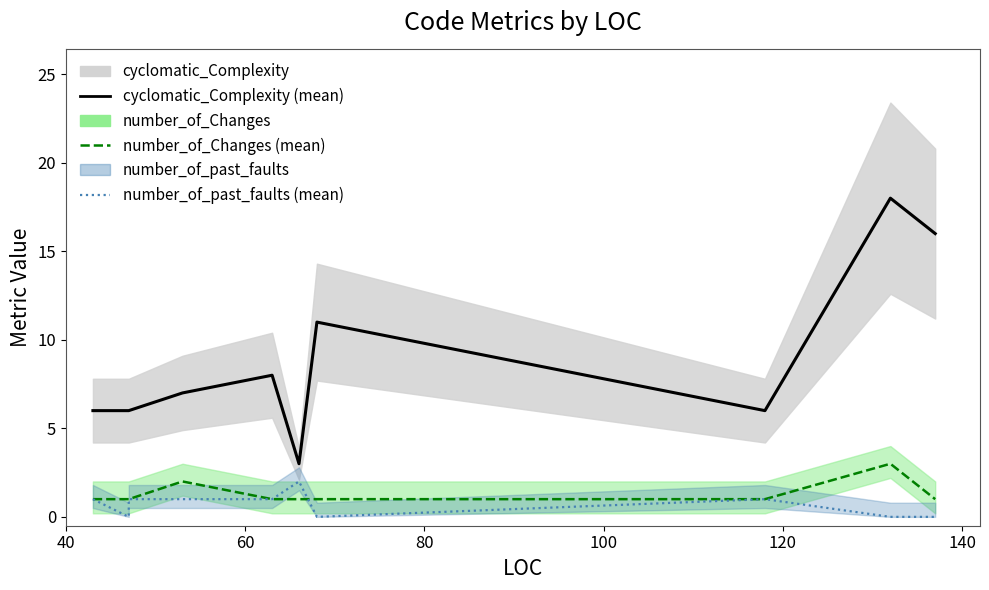

What is the difference between the maximum and second lowest values in the number_of_past_faults series?

2